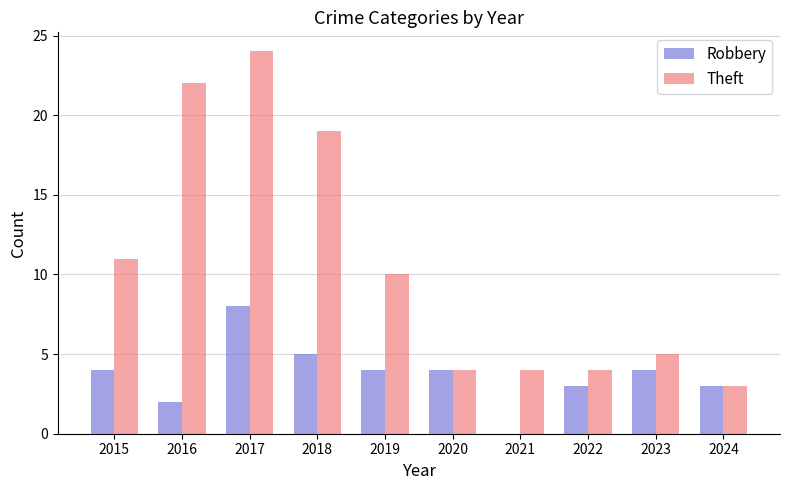

Reading right to left, extract all data points from this chart.

Robbery: 2024=3	2023=4	2022=3	2021=0	2020=4	2019=4	2018=5	2017=8	2016=2	2015=4
Theft: 2024=3	2023=5	2022=4	2021=4	2020=4	2019=10	2018=19	2017=24	2016=22	2015=11